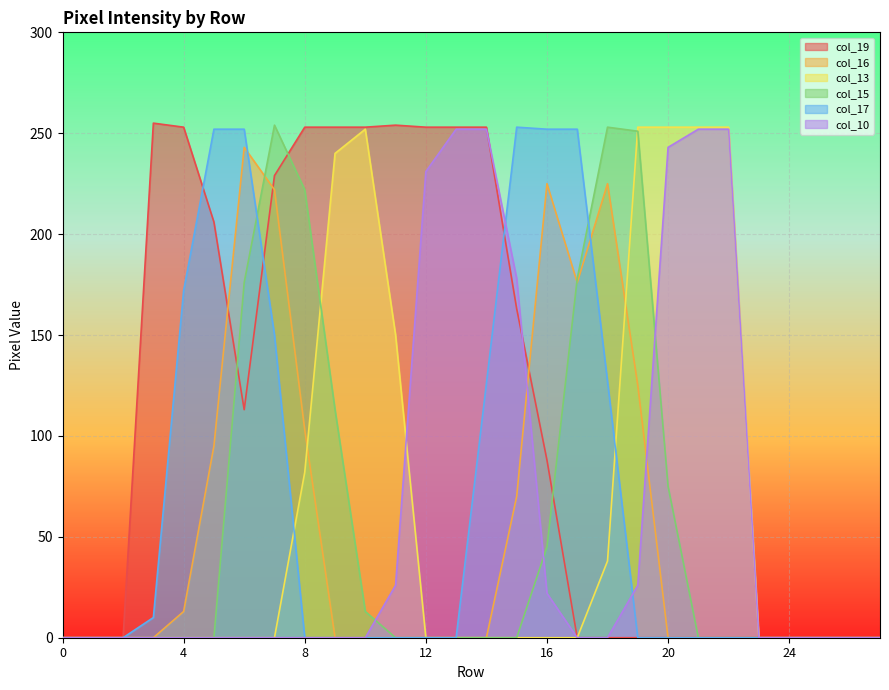

Reading right to left, list all the values displayed in this chart.

col_19: 27=0	26=0	25=0	24=0	23=0	22=0	21=0	20=0	19=0	18=0	17=0	16=88	15=163	14=253	13=253	12=253	11=254	10=253	9=253	8=253	7=229	6=113	5=206	4=253	3=255	2=0	1=0	0=0
col_16: 27=0	26=0	25=0	24=0	23=0	22=0	21=0	20=0	19=125	18=225	17=176	16=225	15=70	14=0	13=0	12=0	11=0	10=0	9=0	8=103	7=222	6=243	5=95	4=13	3=0	2=0	1=0	0=0
col_13: 27=0	26=0	25=0	24=0	23=0	22=253	21=253	20=253	19=253	18=38	17=0	16=0	15=0	14=0	13=0	12=0	11=150	10=252	9=240	8=82	7=0	6=0	5=0	4=0	3=0	2=0	1=0	0=0
col_15: 27=0	26=0	25=0	24=0	23=0	22=0	21=0	20=75	19=251	18=253	17=178	16=45	15=0	14=0	13=0	12=0	11=0	10=13	9=113	8=222	7=254	6=176	5=0	4=0	3=0	2=0	1=0	0=0
col_17: 27=0	26=0	25=0	24=0	23=0	22=0	21=0	20=0	19=0	18=127	17=252	16=252	15=253	14=126	13=0	12=0	11=0	10=0	9=0	8=0	7=150	6=252	5=252	4=172	3=10	2=0	1=0	0=0
col_10: 27=0	26=0	25=0	24=0	23=0	22=252	21=252	20=243	19=26	18=0	17=0	16=22	15=178	14=252	13=252	12=231	11=26	10=0	9=0	8=0	7=0	6=0	5=0	4=0	3=0	2=0	1=0	0=0